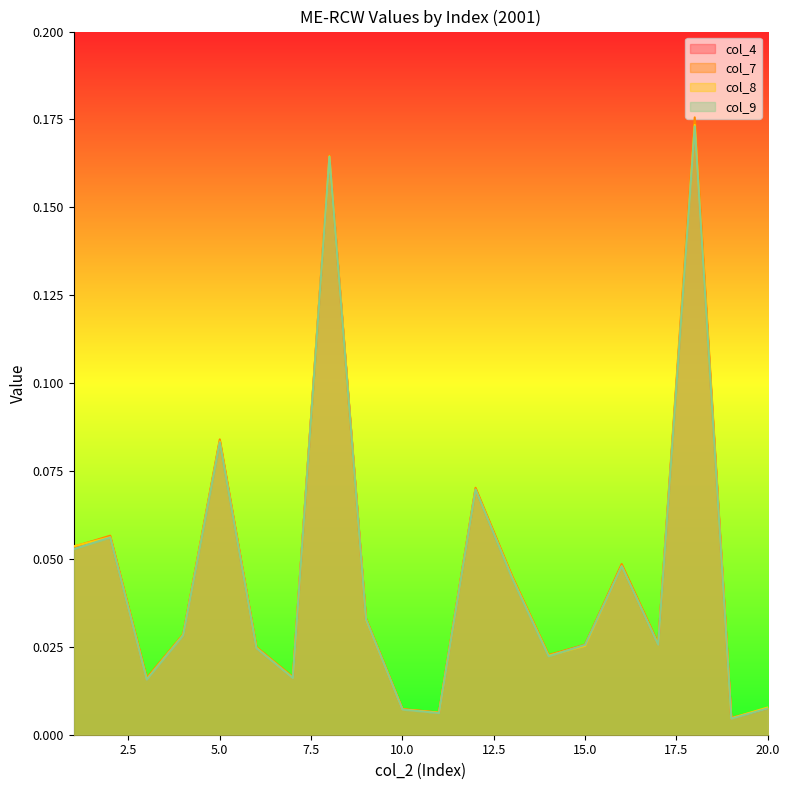

How many distinct data groups are displayed?

4